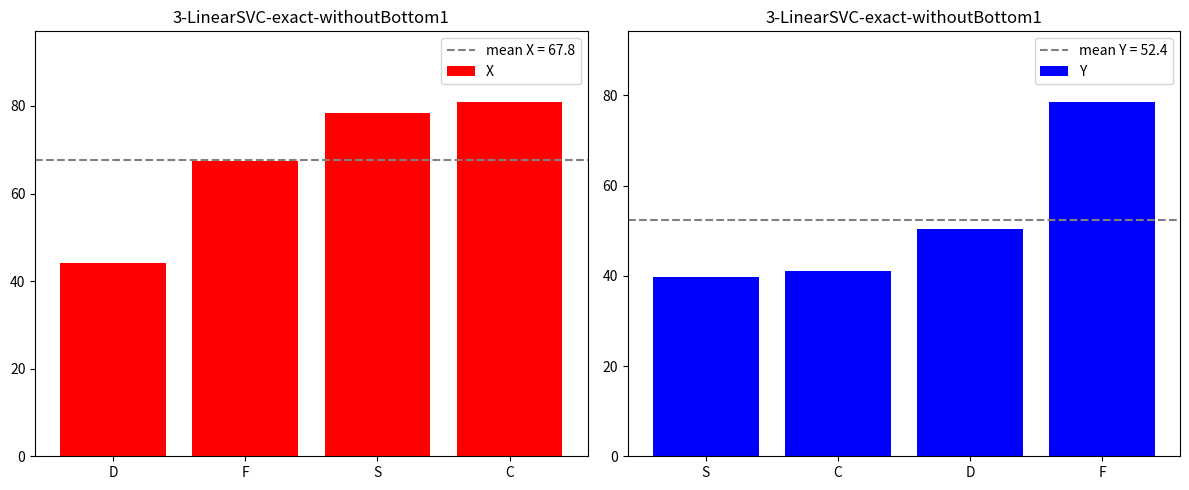

What is the highest value of the X series?

80.9